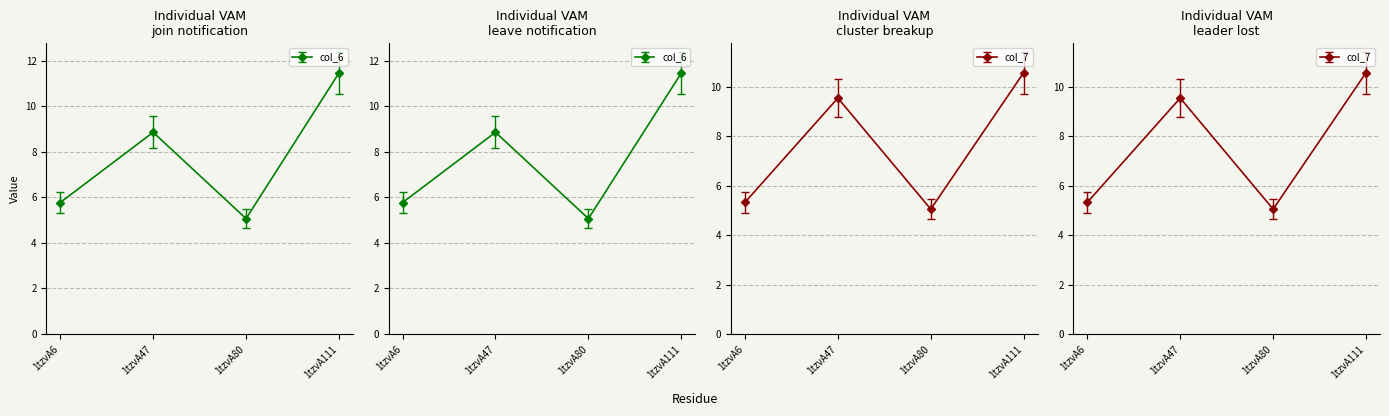

Where does the col_6 series first go above 8?

1tzvA47